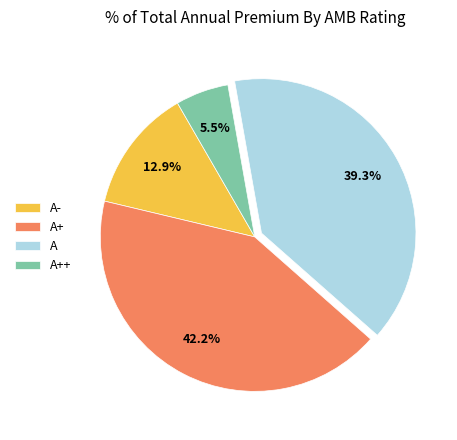

Does A+ account for over 50% of the chart?

No